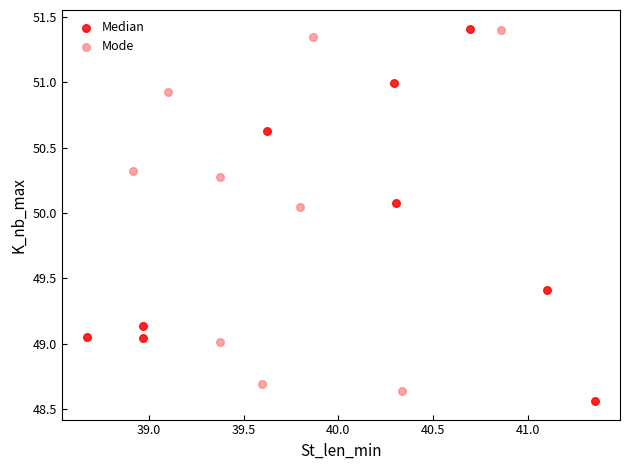

What are all the series names shown in the legend?

Median, Mode